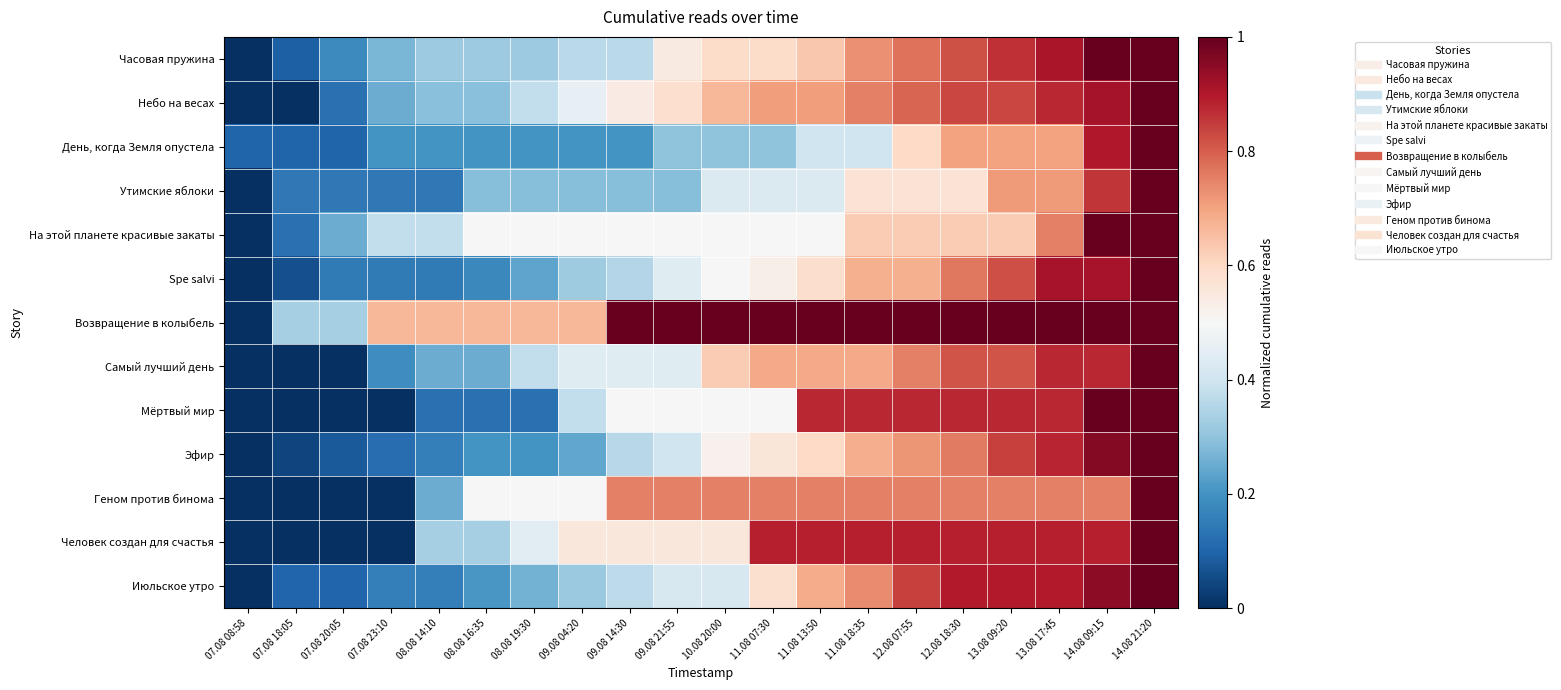

Reading left to right, what are all the values shown in this chart?

Часовая пружина: 07.08 08:58=0.0	07.08 18:05=0.1	07.08 20:05=0.2	07.08 23:10=0.3	08.08 14:10=0.3	08.08 16:35=0.3	08.08 19:30=0.3	09.08 04:20=0.4	09.08 14:30=0.4	09.08 21:55=0.5	10.08 20:00=0.6	11.08 07:30=0.6	11.08 13:50=0.6	11.08 18:35=0.7	12.08 07:55=0.8	12.08 18:30=0.8	13.08 09:20=0.9	13.08 17:45=0.9	14.08 09:15=1.0	14.08 21:20=1.0
Небо на весах: 07.08 08:58=0.0	07.08 18:05=0.0	07.08 20:05=0.1	07.08 23:10=0.2	08.08 14:10=0.3	08.08 16:35=0.3	08.08 19:30=0.4	09.08 04:20=0.5	09.08 14:30=0.5	09.08 21:55=0.6	10.08 20:00=0.7	11.08 07:30=0.7	11.08 13:50=0.7	11.08 18:35=0.8	12.08 07:55=0.8	12.08 18:30=0.8	13.08 09:20=0.8	13.08 17:45=0.9	14.08 09:15=0.9	14.08 21:20=1.0
День, когда Земля опустела: 07.08 08:58=0.1	07.08 18:05=0.1	07.08 20:05=0.1	07.08 23:10=0.2	08.08 14:10=0.2	08.08 16:35=0.2	08.08 19:30=0.2	09.08 04:20=0.2	09.08 14:30=0.2	09.08 21:55=0.3	10.08 20:00=0.3	11.08 07:30=0.3	11.08 13:50=0.4	11.08 18:35=0.4	12.08 07:55=0.6	12.08 18:30=0.7	13.08 09:20=0.7	13.08 17:45=0.7	14.08 09:15=0.9	14.08 21:20=1.0
Утимские яблоки: 07.08 08:58=0.0	07.08 18:05=0.1	07.08 20:05=0.1	07.08 23:10=0.1	08.08 14:10=0.1	08.08 16:35=0.3	08.08 19:30=0.3	09.08 04:20=0.3	09.08 14:30=0.3	09.08 21:55=0.3	10.08 20:00=0.4	11.08 07:30=0.4	11.08 13:50=0.4	11.08 18:35=0.6	12.08 07:55=0.6	12.08 18:30=0.6	13.08 09:20=0.7	13.08 17:45=0.7	14.08 09:15=0.9	14.08 21:20=1.0
На этой планете красивые закаты: 07.08 08:58=0.0	07.08 18:05=0.1	07.08 20:05=0.2	07.08 23:10=0.4	08.08 14:10=0.4	08.08 16:35=0.5	08.08 19:30=0.5	09.08 04:20=0.5	09.08 14:30=0.5	09.08 21:55=0.5	10.08 20:00=0.5	11.08 07:30=0.5	11.08 13:50=0.5	11.08 18:35=0.6	12.08 07:55=0.6	12.08 18:30=0.6	13.08 09:20=0.6	13.08 17:45=0.8	14.08 09:15=1.0	14.08 21:20=1.0
Spe salvi: 07.08 08:58=0.0	07.08 18:05=0.1	07.08 20:05=0.1	07.08 23:10=0.1	08.08 14:10=0.1	08.08 16:35=0.2	08.08 19:30=0.2	09.08 04:20=0.3	09.08 14:30=0.4	09.08 21:55=0.4	10.08 20:00=0.5	11.08 07:30=0.5	11.08 13:50=0.6	11.08 18:35=0.7	12.08 07:55=0.7	12.08 18:30=0.8	13.08 09:20=0.8	13.08 17:45=0.9	14.08 09:15=0.9	14.08 21:20=1.0
Возвращение в колыбель: 07.08 08:58=0.0	07.08 18:05=0.3	07.08 20:05=0.3	07.08 23:10=0.7	08.08 14:10=0.7	08.08 16:35=0.7	08.08 19:30=0.7	09.08 04:20=0.7	09.08 14:30=1.0	09.08 21:55=1.0	10.08 20:00=1.0	11.08 07:30=1.0	11.08 13:50=1.0	11.08 18:35=1.0	12.08 07:55=1.0	12.08 18:30=1.0	13.08 09:20=1.0	13.08 17:45=1.0	14.08 09:15=1.0	14.08 21:20=1.0
Самый лучший день: 07.08 08:58=0.0	07.08 18:05=0.0	07.08 20:05=0.0	07.08 23:10=0.2	08.08 14:10=0.2	08.08 16:35=0.2	08.08 19:30=0.4	09.08 04:20=0.4	09.08 14:30=0.4	09.08 21:55=0.4	10.08 20:00=0.6	11.08 07:30=0.7	11.08 13:50=0.7	11.08 18:35=0.7	12.08 07:55=0.8	12.08 18:30=0.8	13.08 09:20=0.8	13.08 17:45=0.9	14.08 09:15=0.9	14.08 21:20=1.0
Мёртвый мир: 07.08 08:58=0.0	07.08 18:05=0.0	07.08 20:05=0.0	07.08 23:10=0.0	08.08 14:10=0.1	08.08 16:35=0.1	08.08 19:30=0.1	09.08 04:20=0.4	09.08 14:30=0.5	09.08 21:55=0.5	10.08 20:00=0.5	11.08 07:30=0.5	11.08 13:50=0.9	11.08 18:35=0.9	12.08 07:55=0.9	12.08 18:30=0.9	13.08 09:20=0.9	13.08 17:45=0.9	14.08 09:15=1.0	14.08 21:20=1.0
Эфир: 07.08 08:58=0.0	07.08 18:05=0.0	07.08 20:05=0.1	07.08 23:10=0.1	08.08 14:10=0.2	08.08 16:35=0.2	08.08 19:30=0.2	09.08 04:20=0.2	09.08 14:30=0.4	09.08 21:55=0.4	10.08 20:00=0.5	11.08 07:30=0.6	11.08 13:50=0.6	11.08 18:35=0.7	12.08 07:55=0.7	12.08 18:30=0.8	13.08 09:20=0.8	13.08 17:45=0.9	14.08 09:15=1.0	14.08 21:20=1.0
Геном против бинома: 07.08 08:58=0.0	07.08 18:05=0.0	07.08 20:05=0.0	07.08 23:10=0.0	08.08 14:10=0.2	08.08 16:35=0.5	08.08 19:30=0.5	09.08 04:20=0.5	09.08 14:30=0.8	09.08 21:55=0.8	10.08 20:00=0.8	11.08 07:30=0.8	11.08 13:50=0.8	11.08 18:35=0.8	12.08 07:55=0.8	12.08 18:30=0.8	13.08 09:20=0.8	13.08 17:45=0.8	14.08 09:15=0.8	14.08 21:20=1.0
Человек создан для счастья: 07.08 08:58=0.0	07.08 18:05=0.0	07.08 20:05=0.0	07.08 23:10=0.0	08.08 14:10=0.3	08.08 16:35=0.3	08.08 19:30=0.4	09.08 04:20=0.6	09.08 14:30=0.6	09.08 21:55=0.6	10.08 20:00=0.6	11.08 07:30=0.9	11.08 13:50=0.9	11.08 18:35=0.9	12.08 07:55=0.9	12.08 18:30=0.9	13.08 09:20=0.9	13.08 17:45=0.9	14.08 09:15=0.9	14.08 21:20=1.0
Июльское утро: 07.08 08:58=0.0	07.08 18:05=0.1	07.08 20:05=0.1	07.08 23:10=0.2	08.08 14:10=0.2	08.08 16:35=0.2	08.08 19:30=0.3	09.08 04:20=0.3	09.08 14:30=0.4	09.08 21:55=0.4	10.08 20:00=0.4	11.08 07:30=0.6	11.08 13:50=0.7	11.08 18:35=0.7	12.08 07:55=0.8	12.08 18:30=0.9	13.08 09:20=0.9	13.08 17:45=0.9	14.08 09:15=0.9	14.08 21:20=1.0